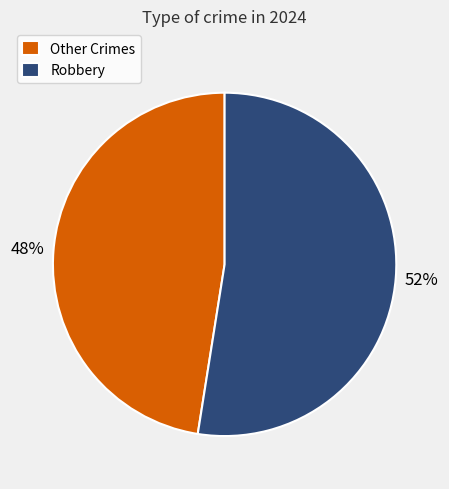

Rank the categories by value from highest to lowest.

Robbery, Other Crimes